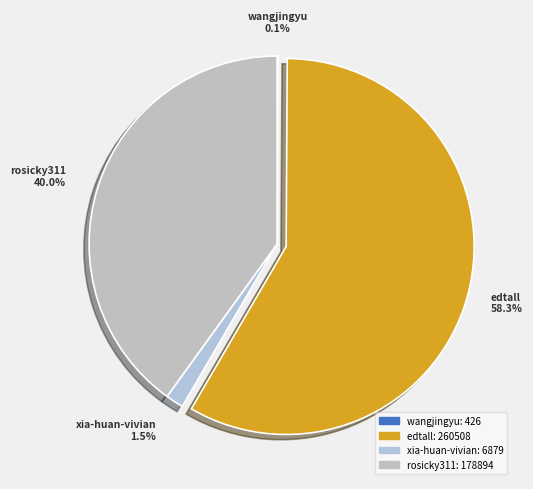

What is the largest slice in the pie chart?

edtall